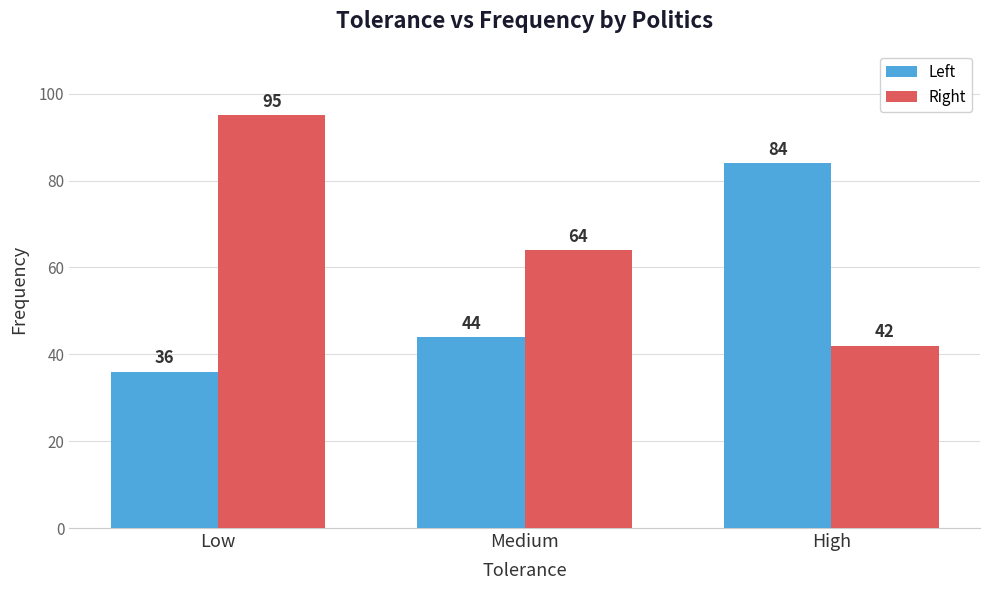

What are all the series names shown in the legend?

Left, Right